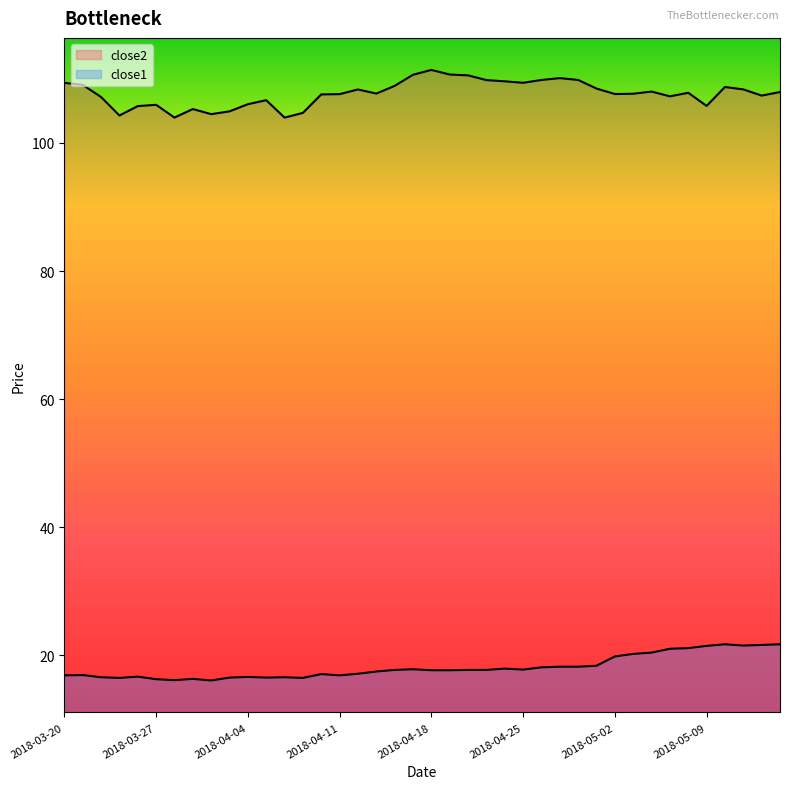

How many lines are shown in the chart?

2